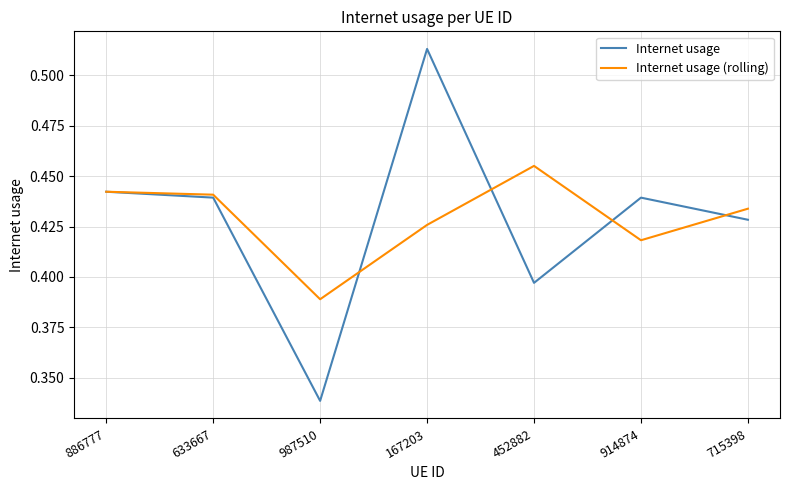

The value of Internet usage (rolling) at 167203 is 0.6. True or false?

False